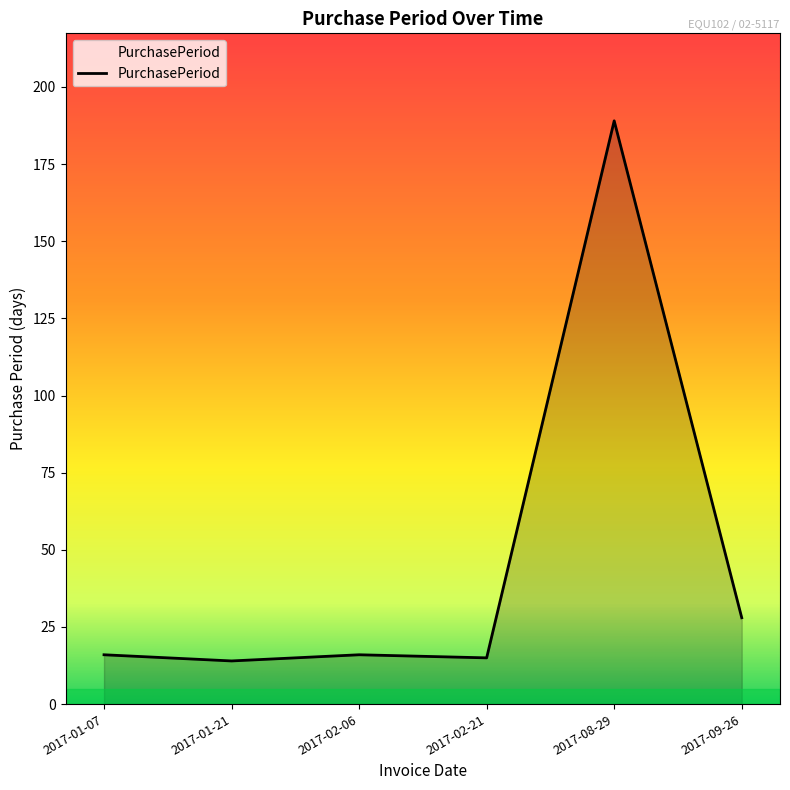

Reading left to right, transcribe all the data shown in this chart.

2017-01-07=16	2017-01-21=14	2017-02-06=16	2017-02-21=15	2017-08-29=189	2017-09-26=28